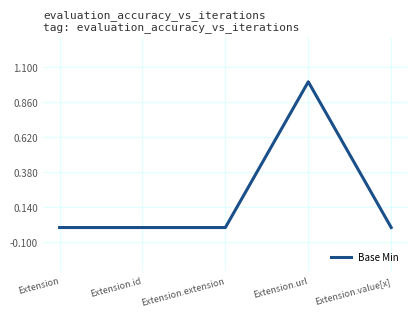

What position from the left is Extension.value[x]?

5